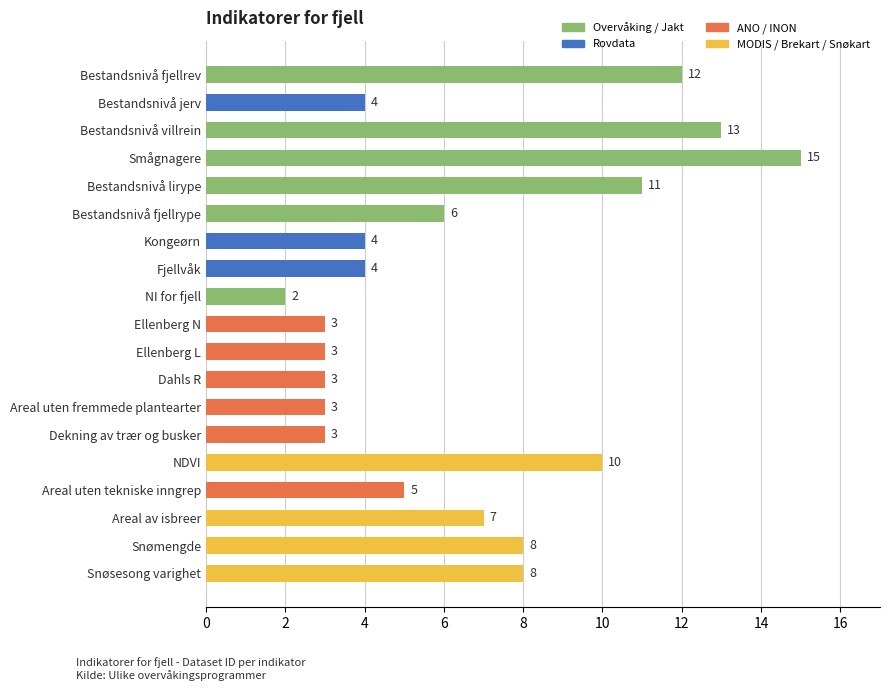

What is the change in value from Smågnagere to NI for fjell?

-13